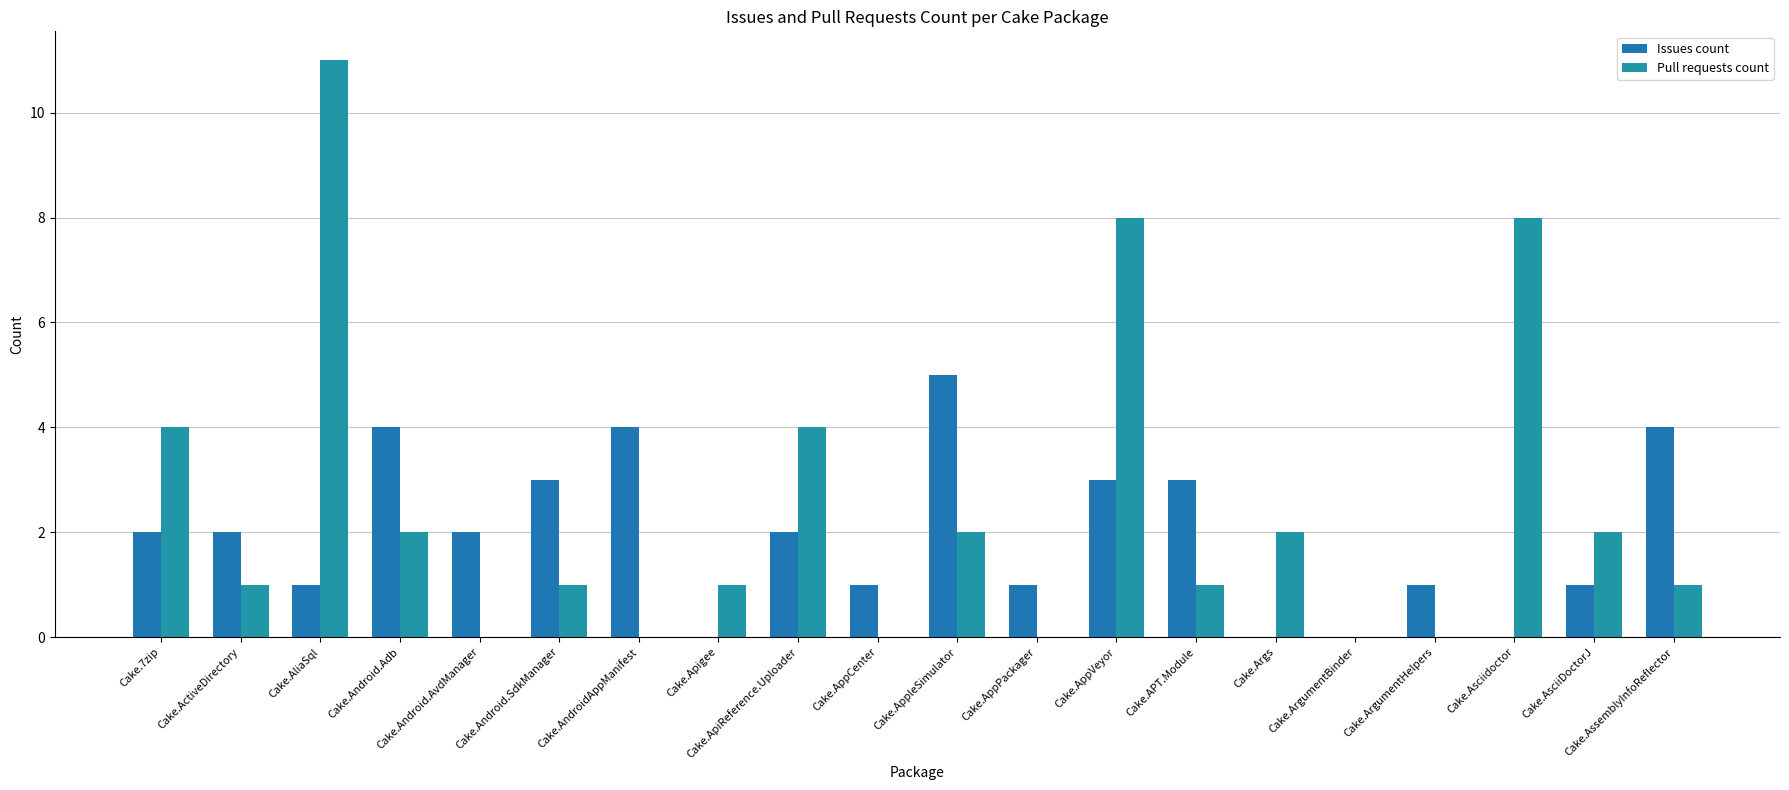

Which series has the largest total across all categories?

Pull requests count